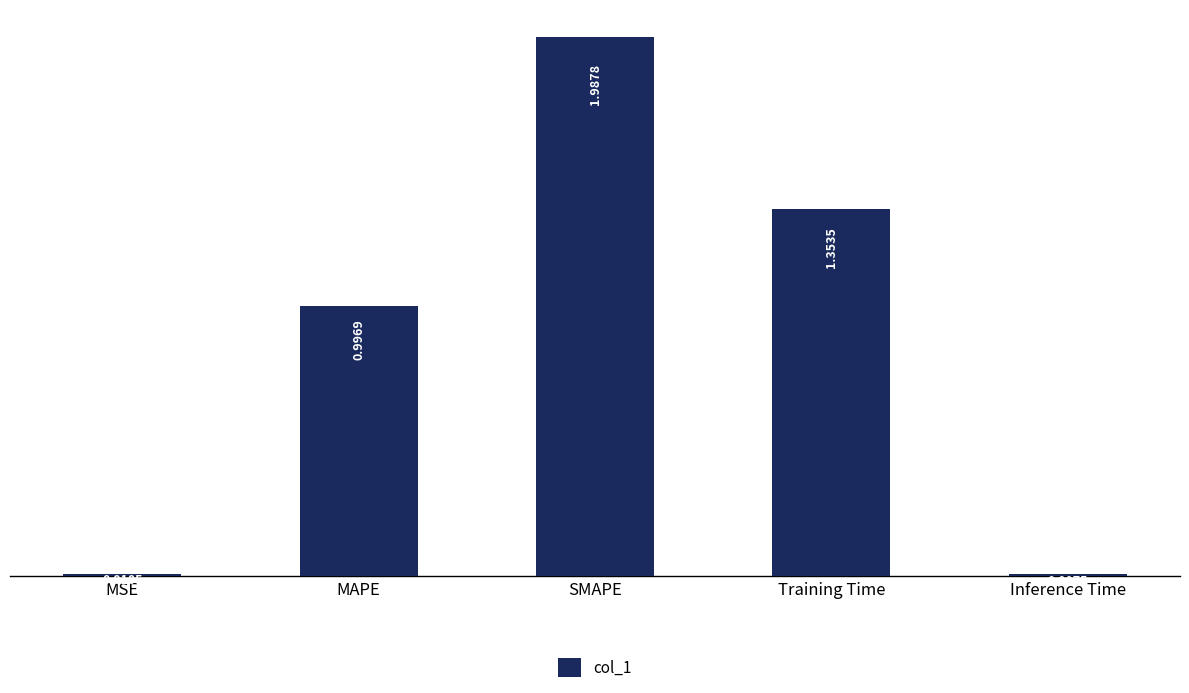

What position from the right is MAPE?

4